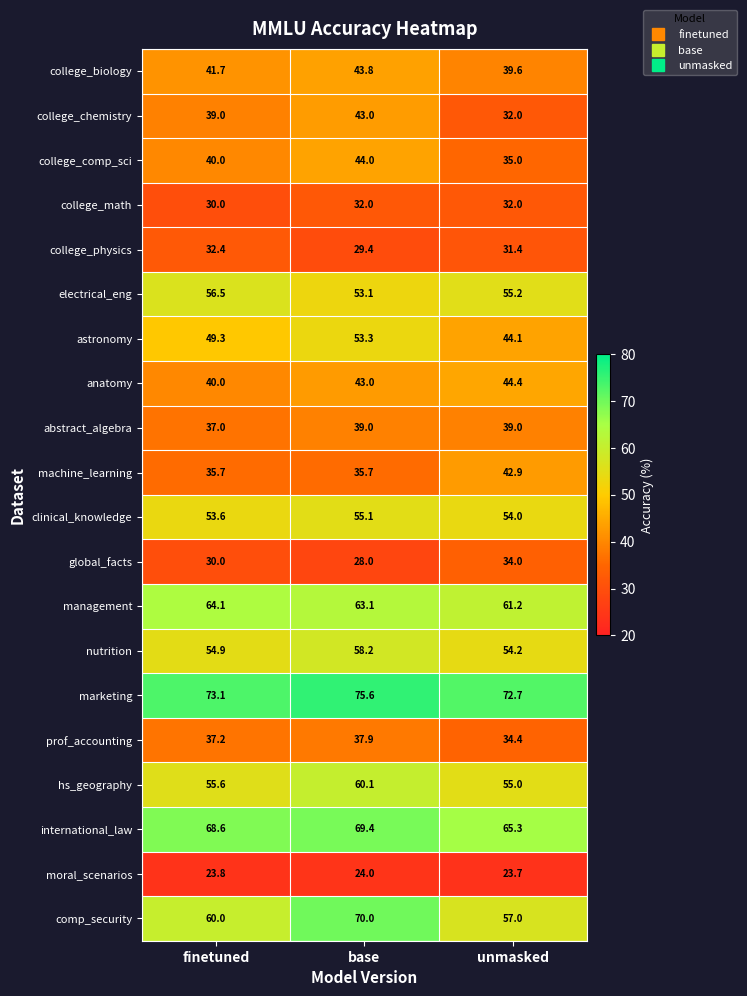

What is the total value across all series at unmasked?

907.1